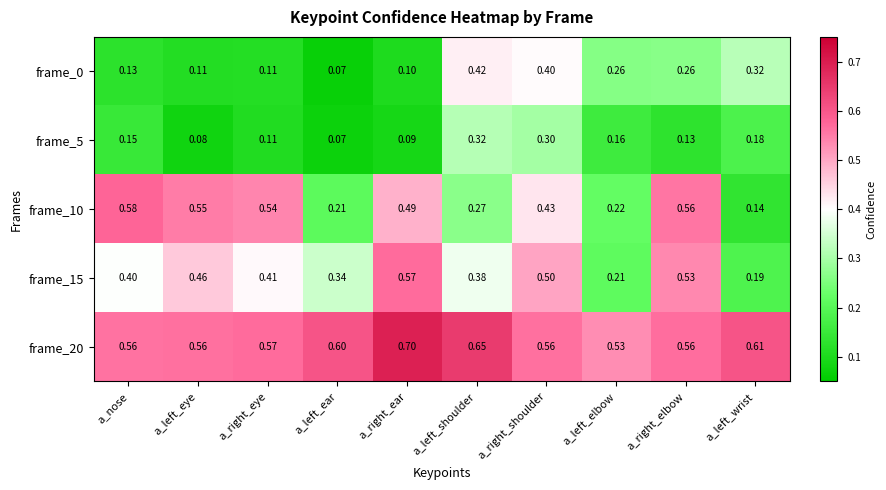

At which category is the sum across all series the highest?

a_right_shoulder